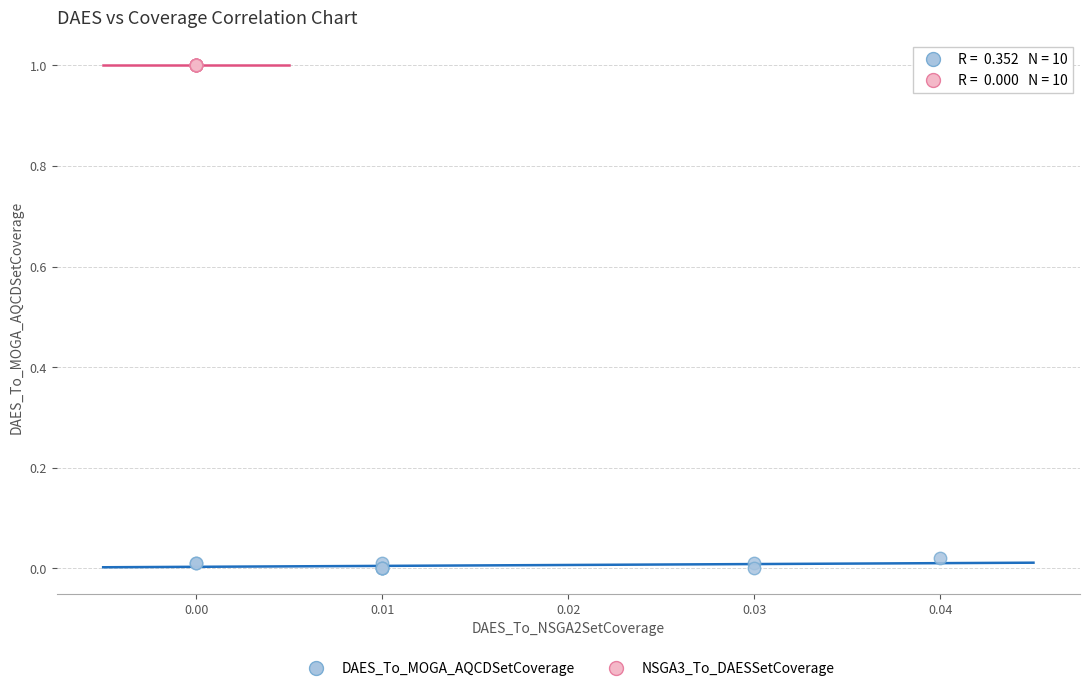

What are all the series names shown in the legend?

DAES_To_MOGA_AQCDSetCoverage, NSGA3_To_DAESSetCoverage